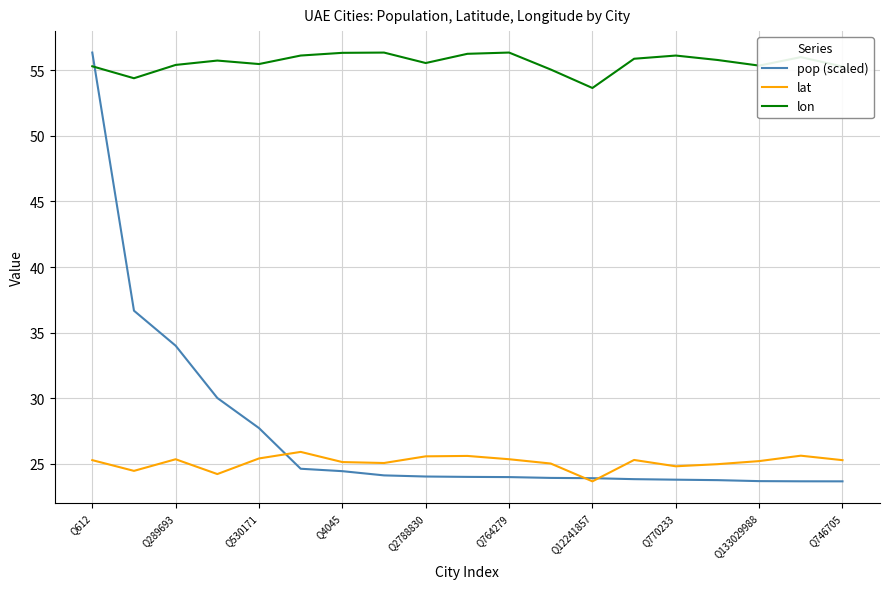

What is the difference between the maximum and second lowest values in the lat series?

1.7